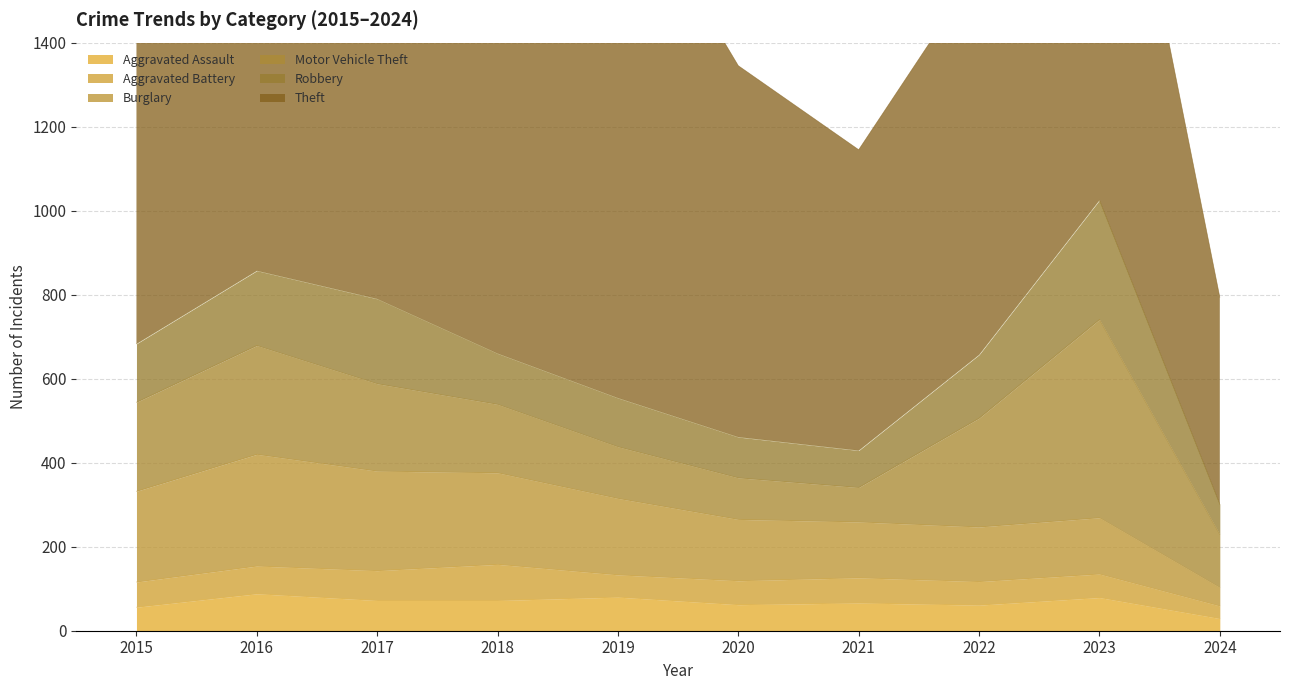

Where does the Motor Vehicle Theft series first go above 208?

2015